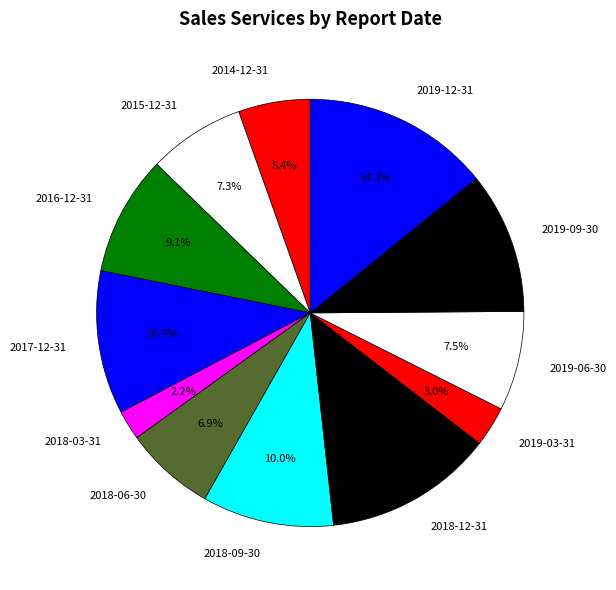

Combined, what portion of the pie is 2019-09-30 and 2018-12-31?

23.5%